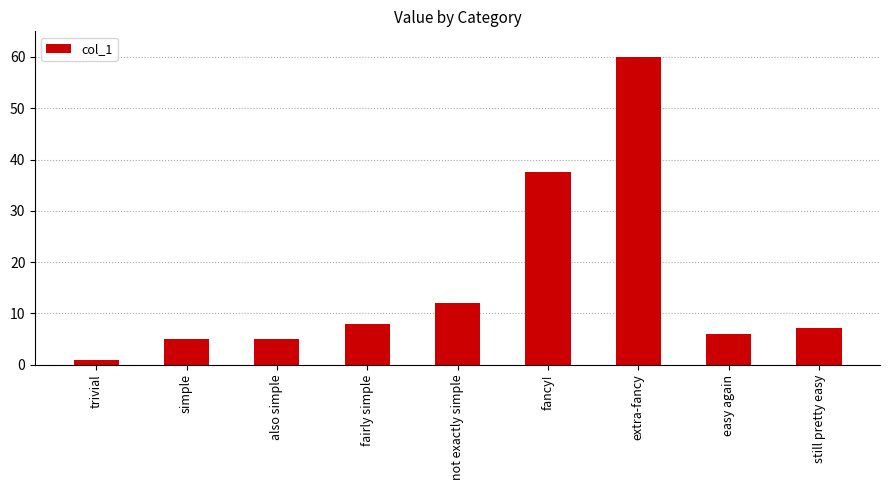

Between still pretty easy and fancy!, which is larger?

fancy!